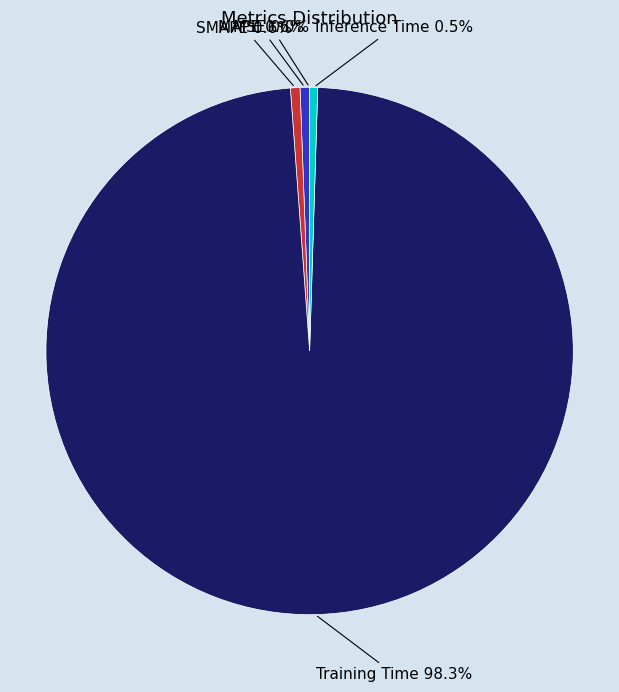

Does Training Time represent more than half of the total?

Yes